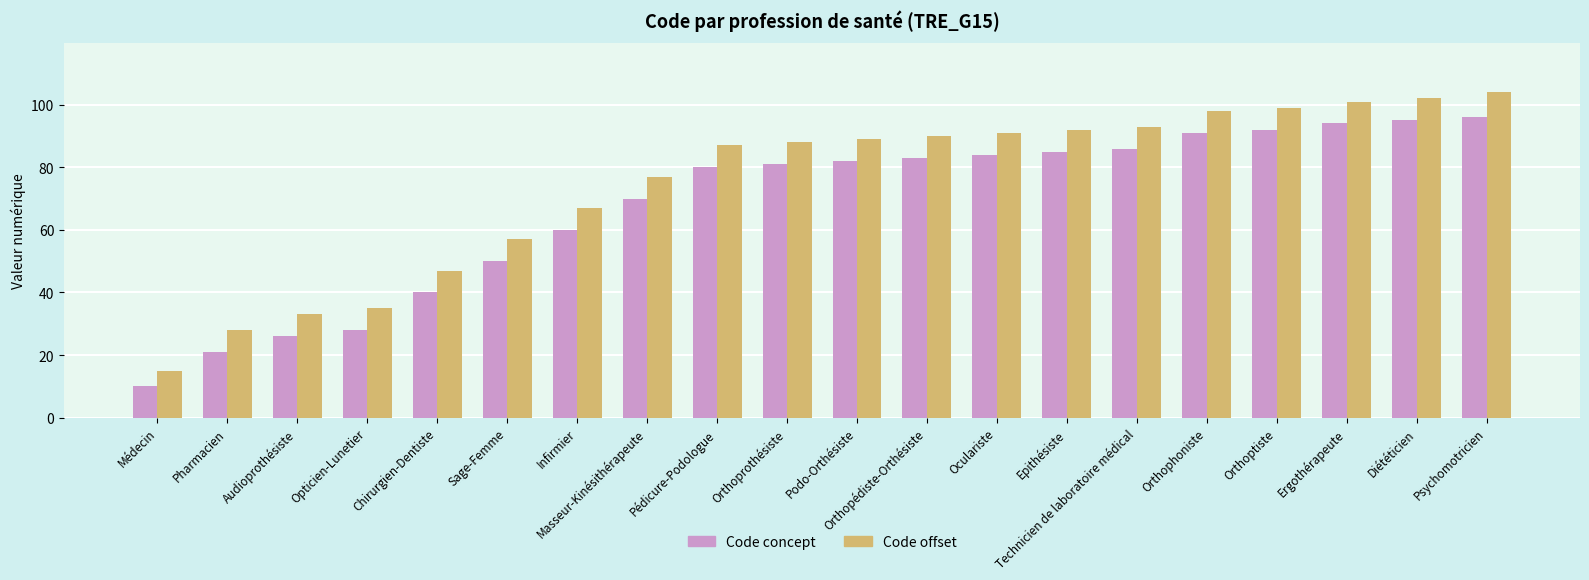

How many bars are there in each group?

2